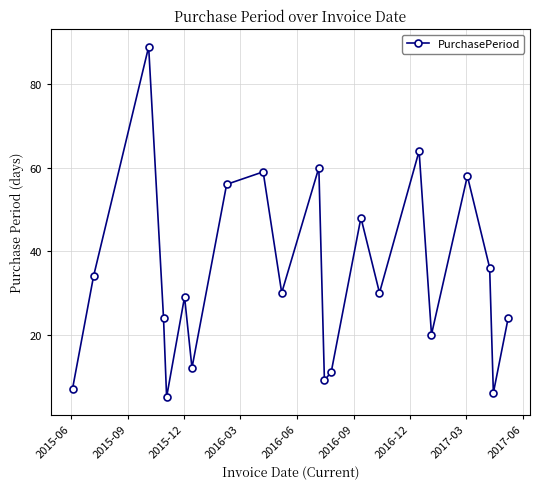

True or false: the data has more than 0 interior local peaks.

True